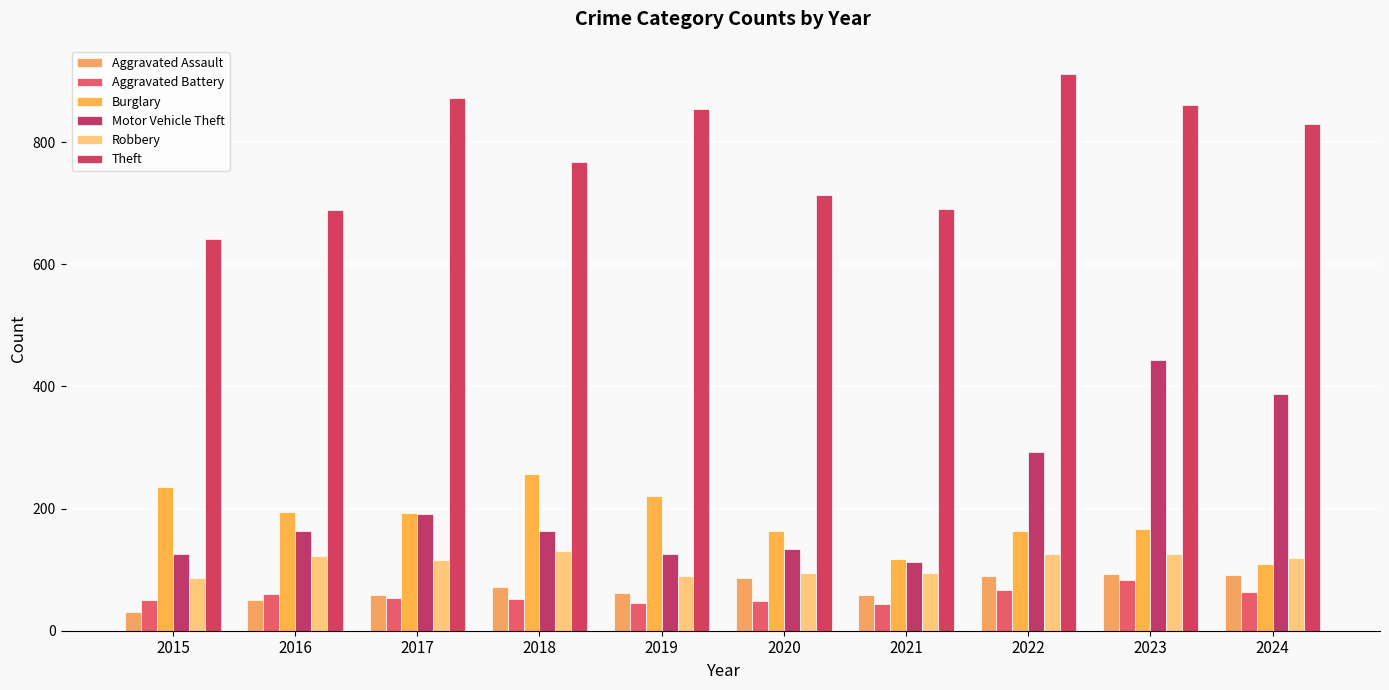

What is the total value across all series at 2016?

1279